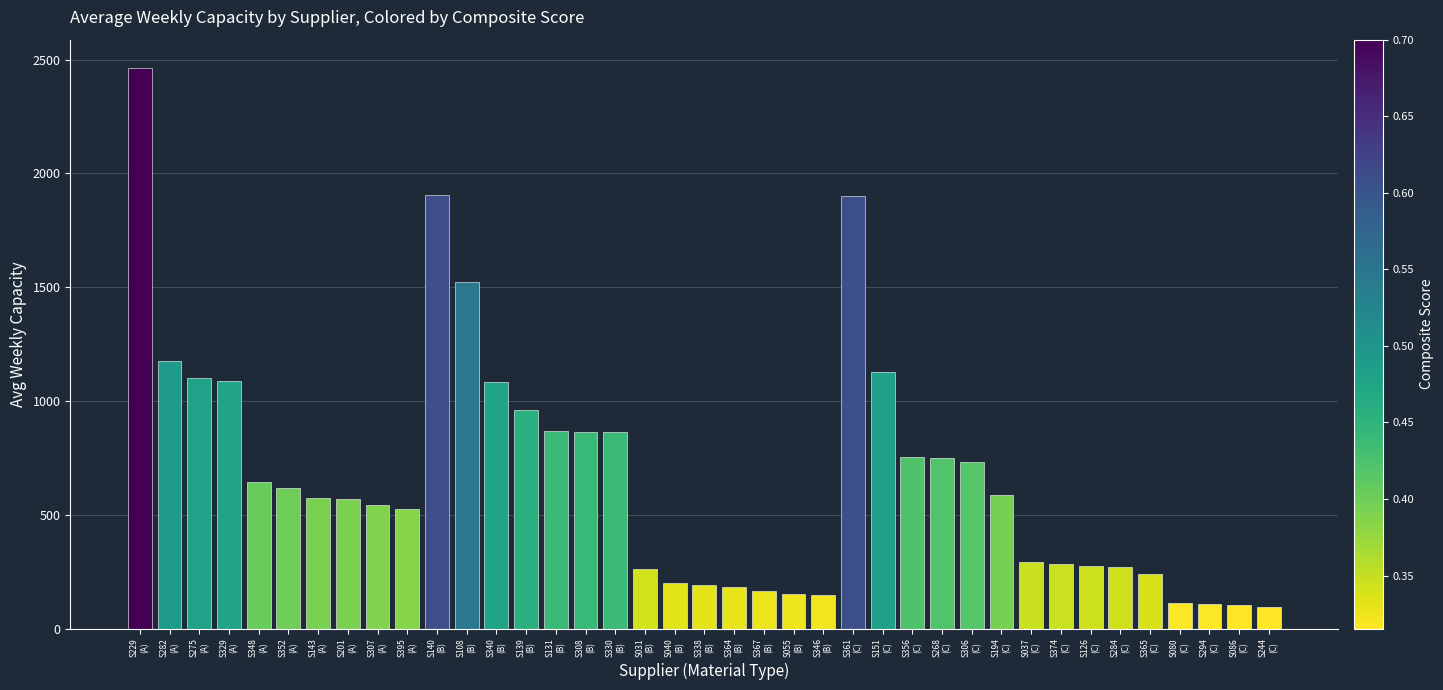

What is the difference between the second highest and second lowest values?

1803.0